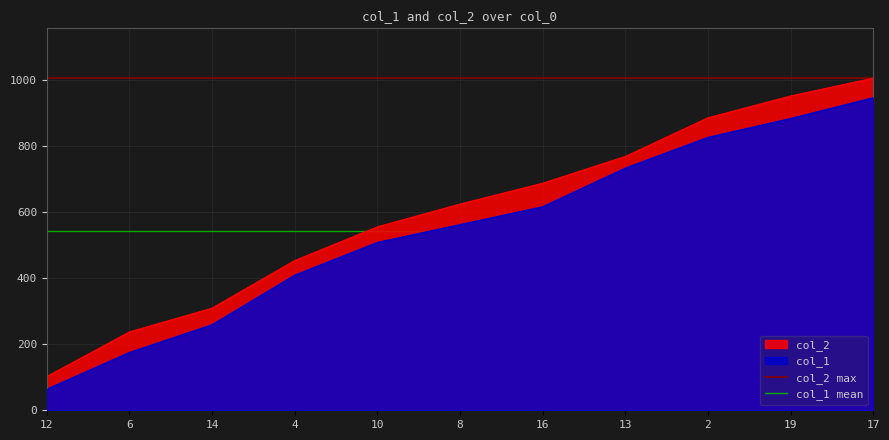

Which category has the lowest value in the col_1 mean series?

12